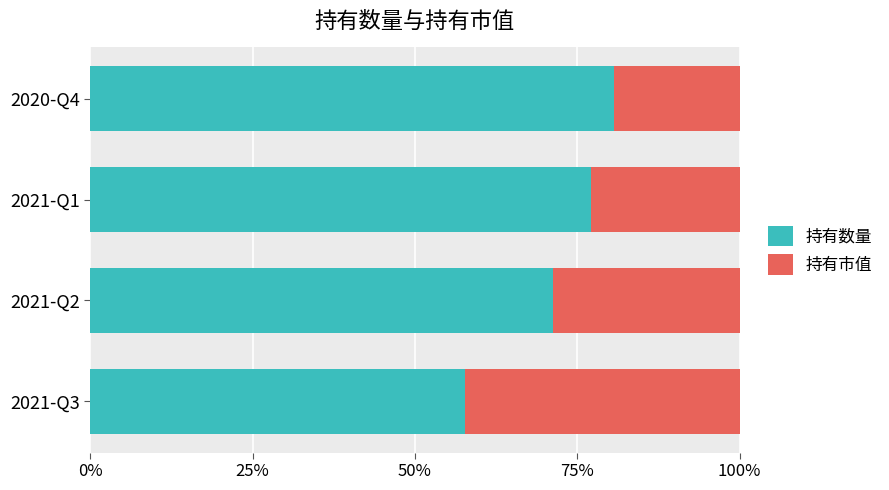

What is the difference between the maximum and minimum values in the 持有数量 series?

23.1